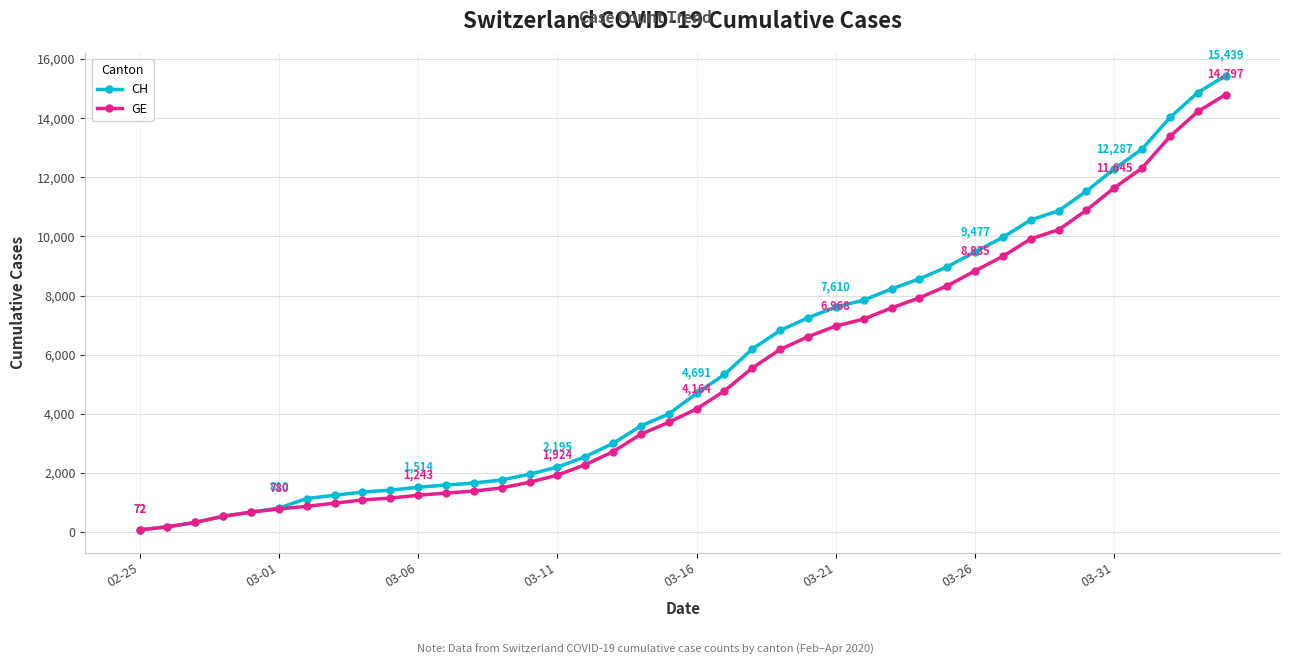

Which series has the largest range (max minus min)?

CH